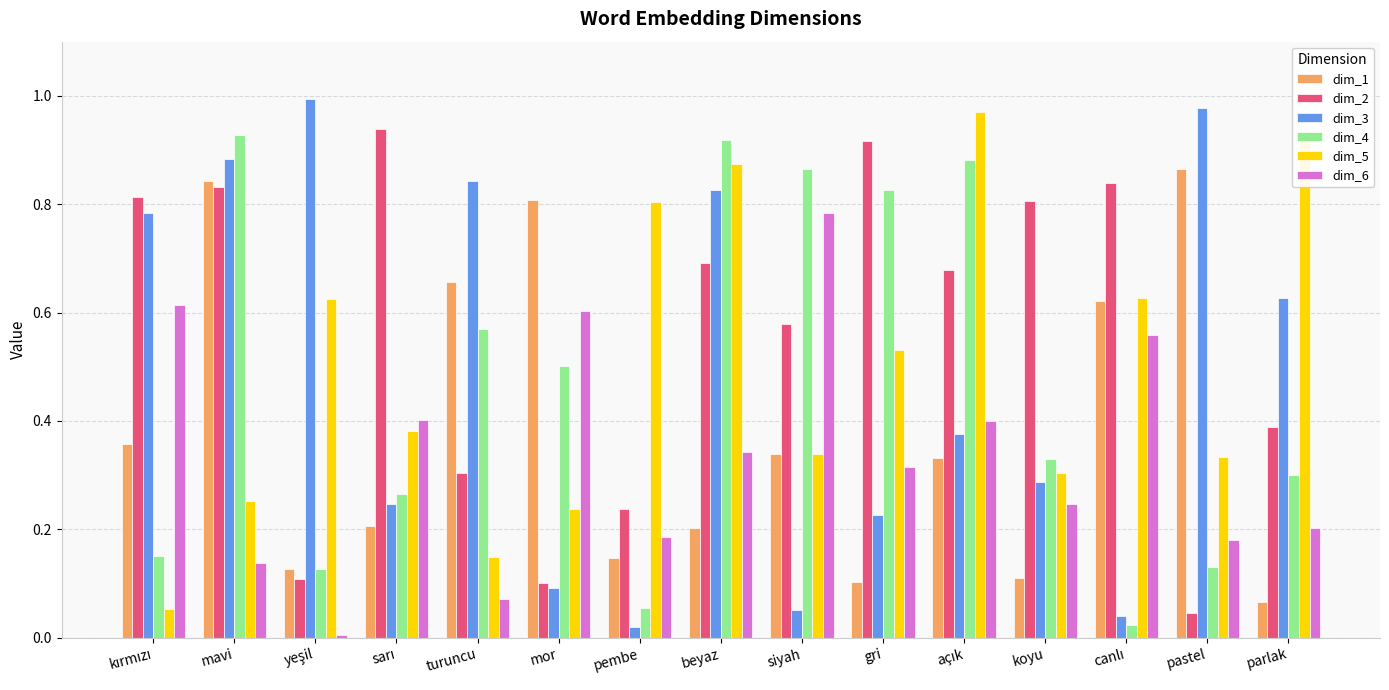

Which series has the largest total across all categories?

dim_2